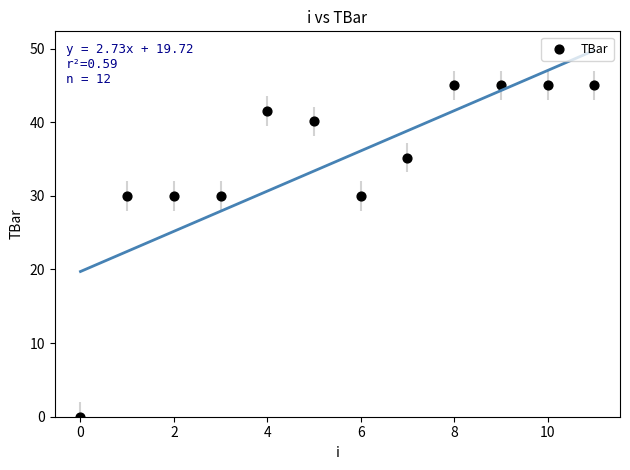

What is the range of Y values (max minus min)?

45.0